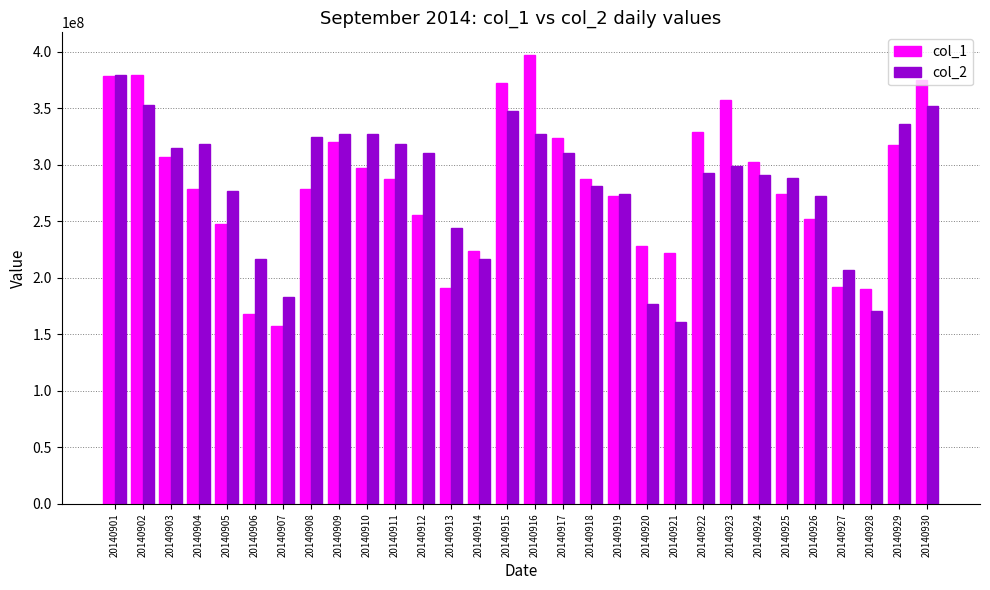

Rank the series at 20140918 from highest to lowest value.

col_1, col_2